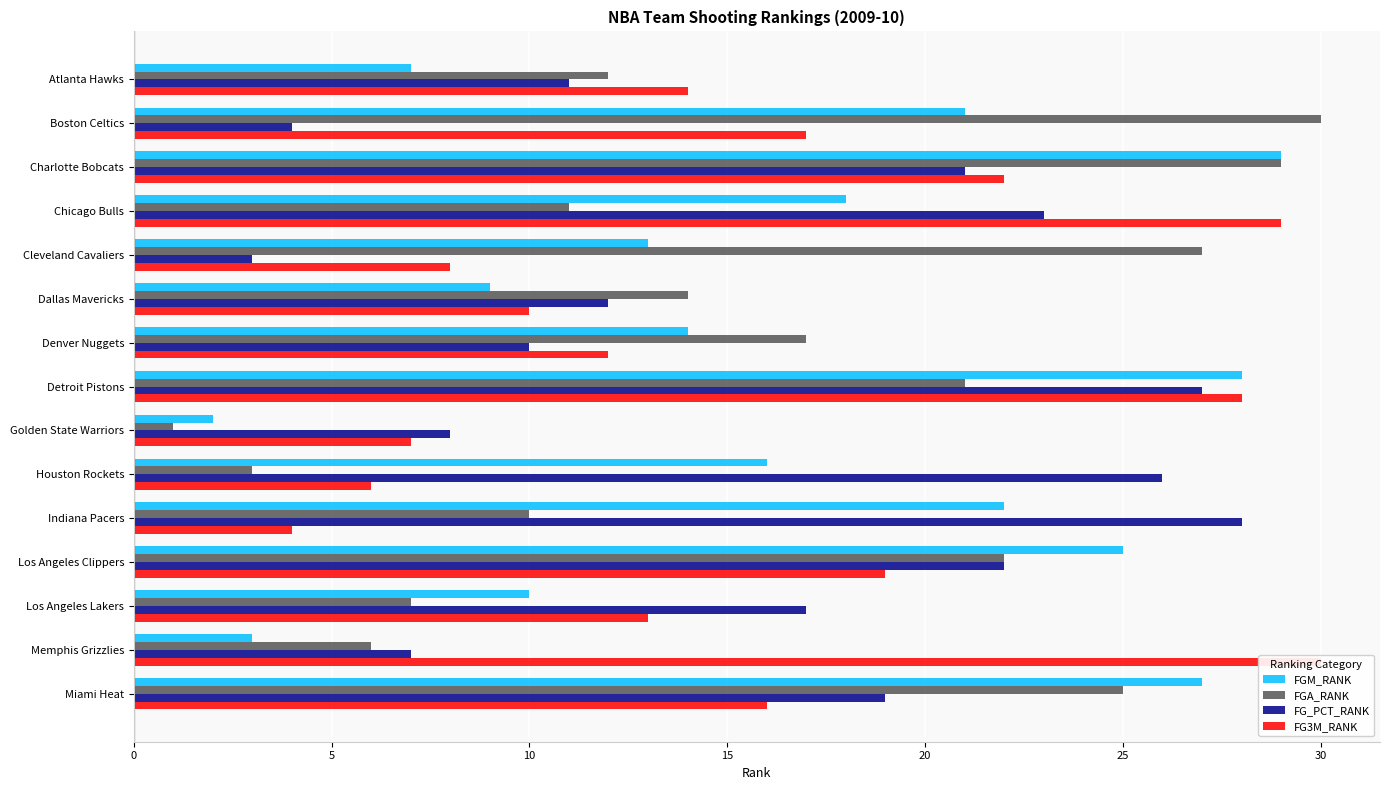

Reading right to left, list all the values displayed in this chart.

FGM_RANK: 27	3	10	25	22	16	2	28	14	9	13	18	29	21	7
FGA_RANK: 25	6	7	22	10	3	1	21	17	14	27	11	29	30	12
FG_PCT_RANK: 19	7	17	22	28	26	8	27	10	12	3	23	21	4	11
FG3M_RANK: 16	30	13	19	4	6	7	28	12	10	8	29	22	17	14